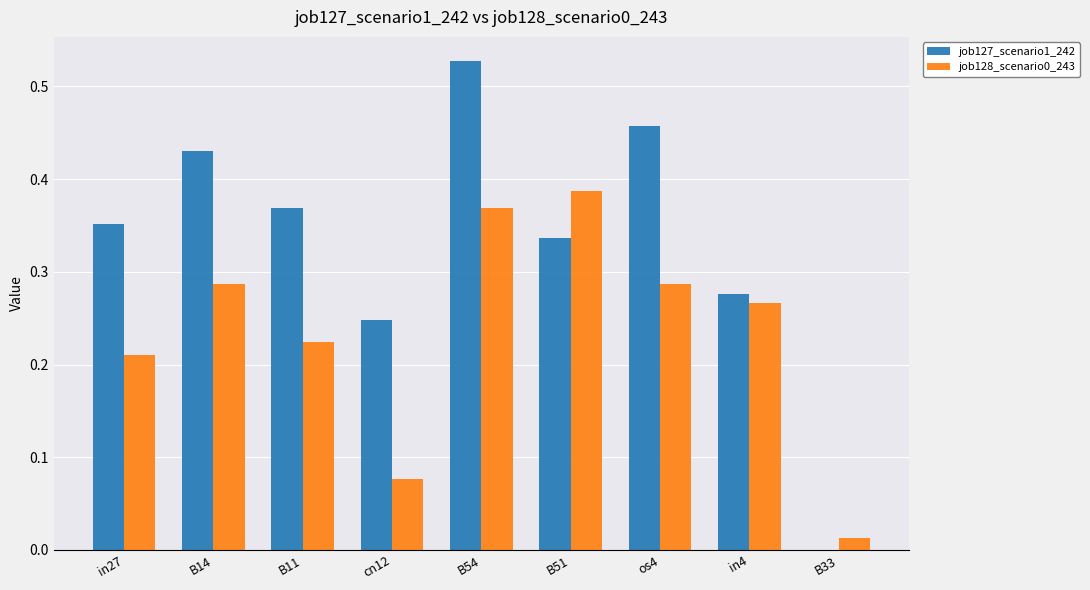

Is it true that job128_scenario0_243 equals 0.0 at B33?

True